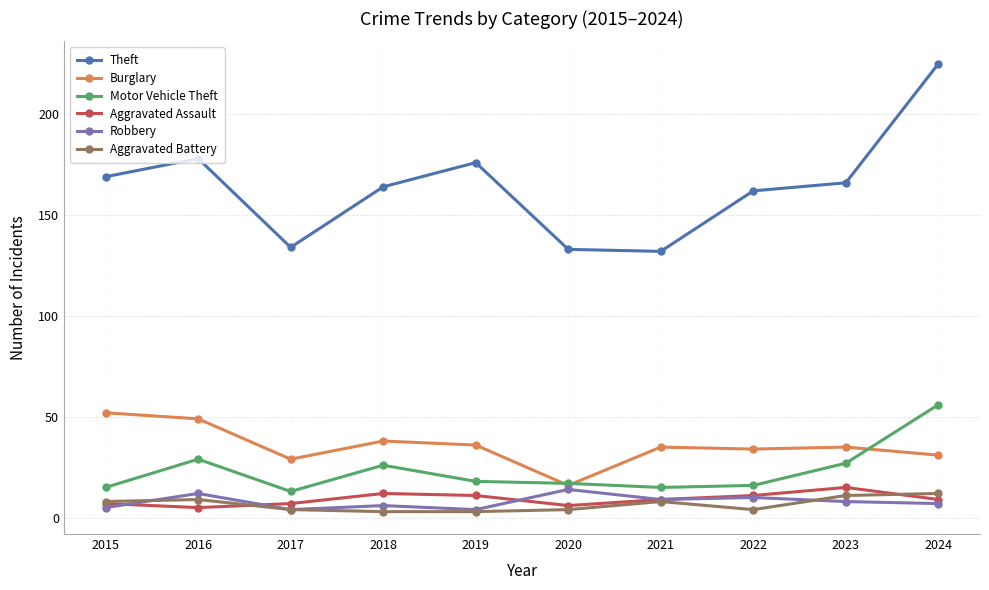

Which series has the largest total across all categories?

Theft